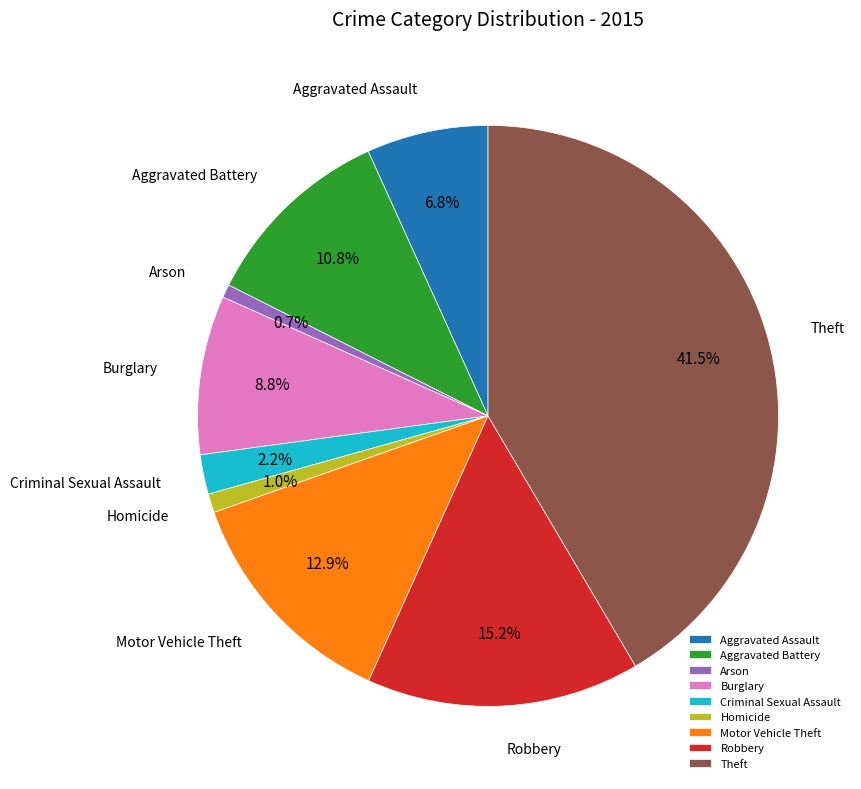

Which category has the biggest portion of the pie?

Theft